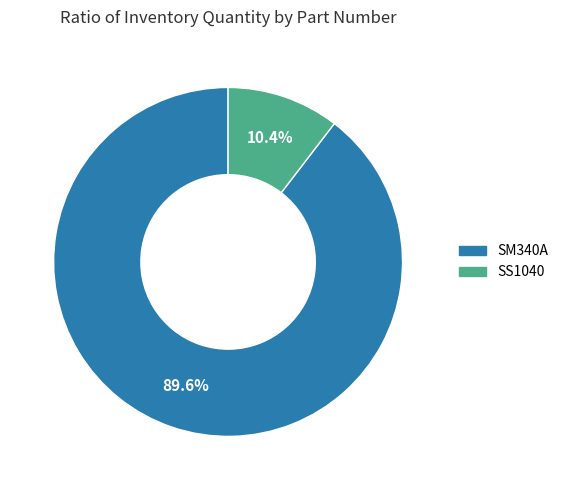

Which slice is the smallest?

SS1040